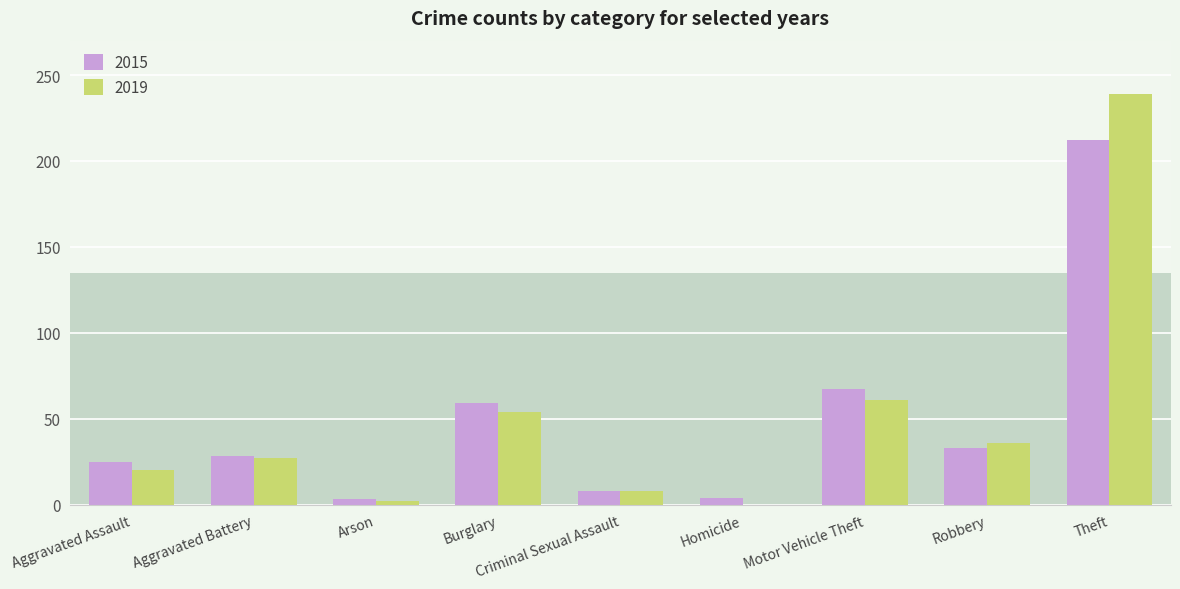

The 2015 series shows 28 at Aggravated Battery. True or false?

True